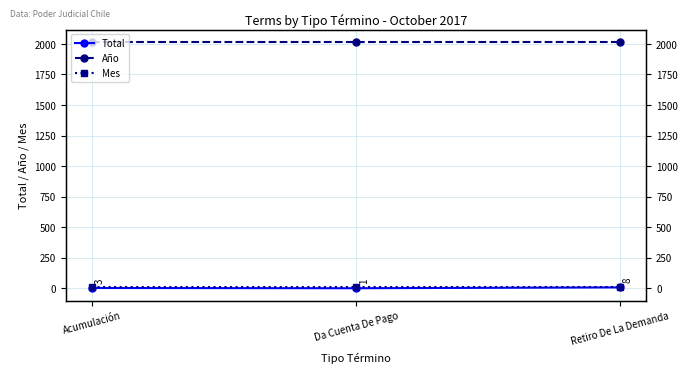

What is the label of the 3rd point from the left?

Retiro De La Demanda